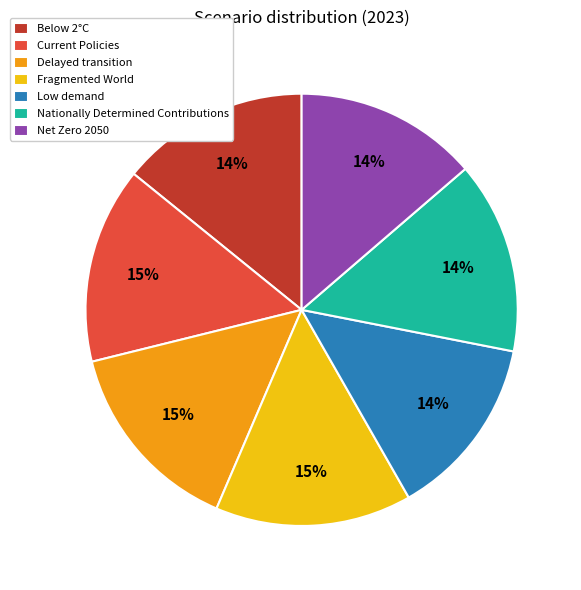

Is the sum of Below 2°C and Nationally Determined Contributions greater than half?

No